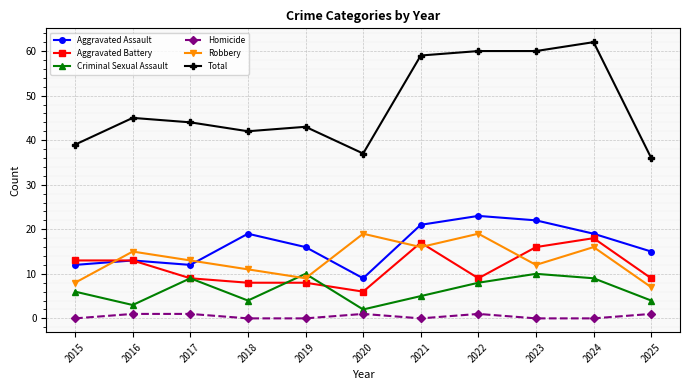

True or false: Aggravated Assault has more than 1 points higher than both neighbors.

True